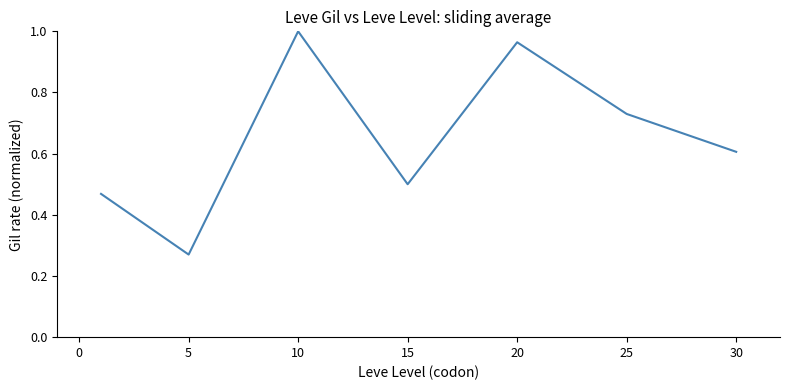

Does the chart have visible grid lines?

No